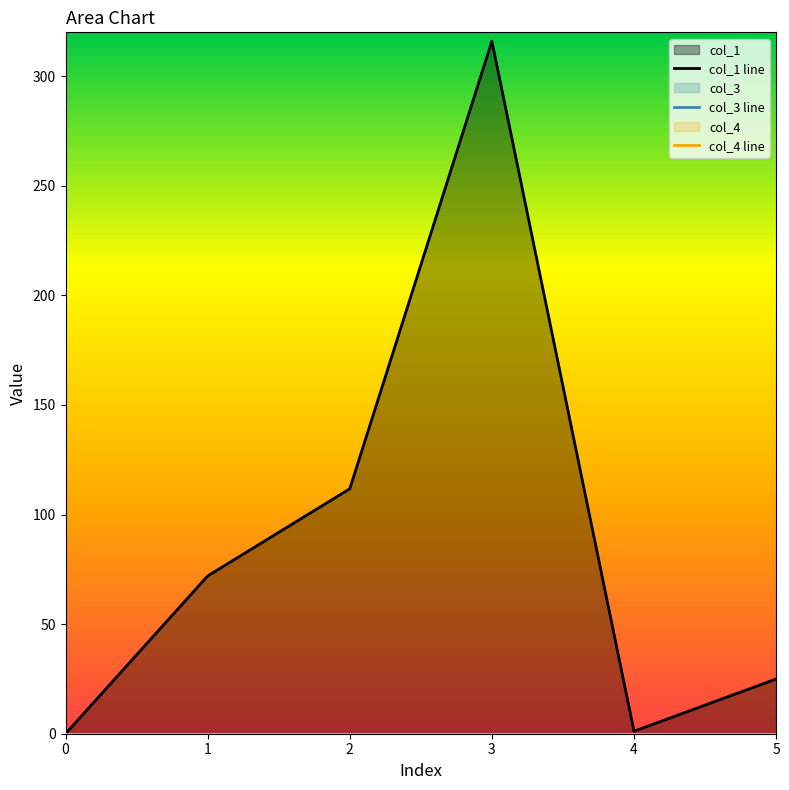

Count the number of data series in this chart.

3